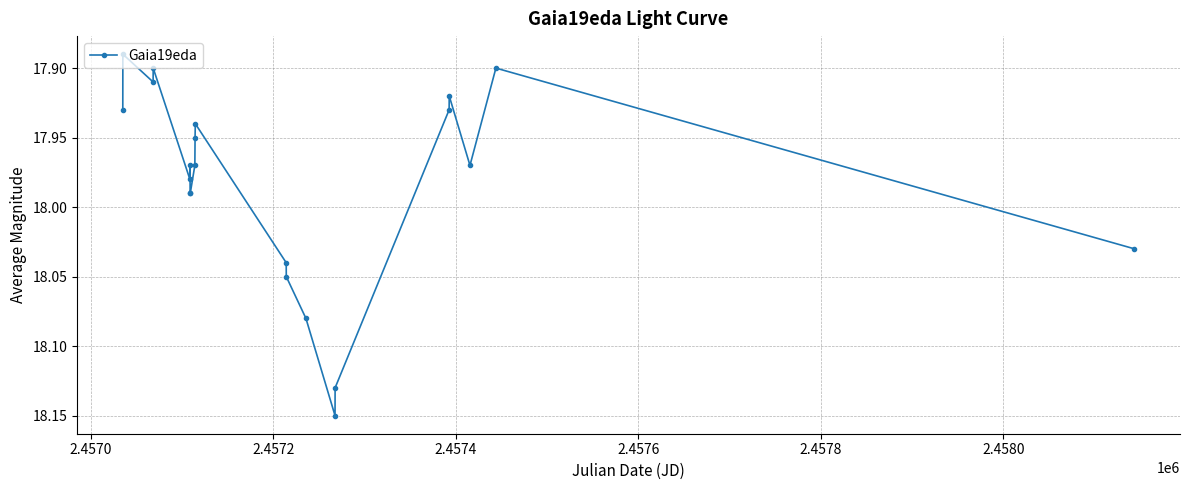

True or false: the data has more than 2 interior local peaks.

True